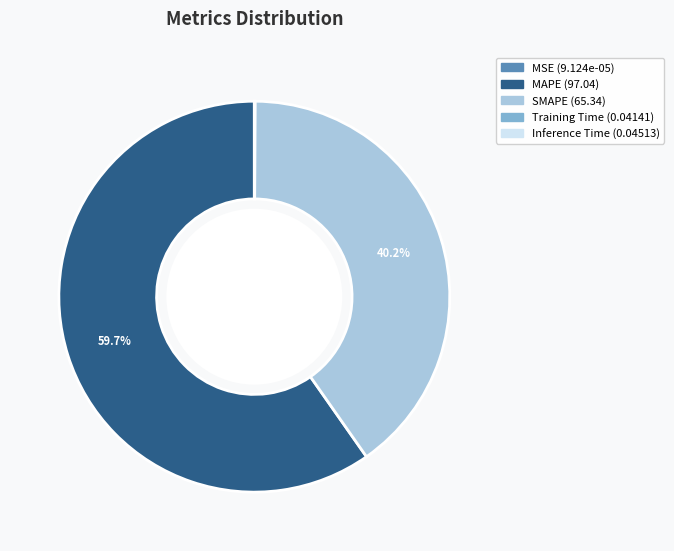

To the nearest percent, what percentage of the pie is MAPE?

60%